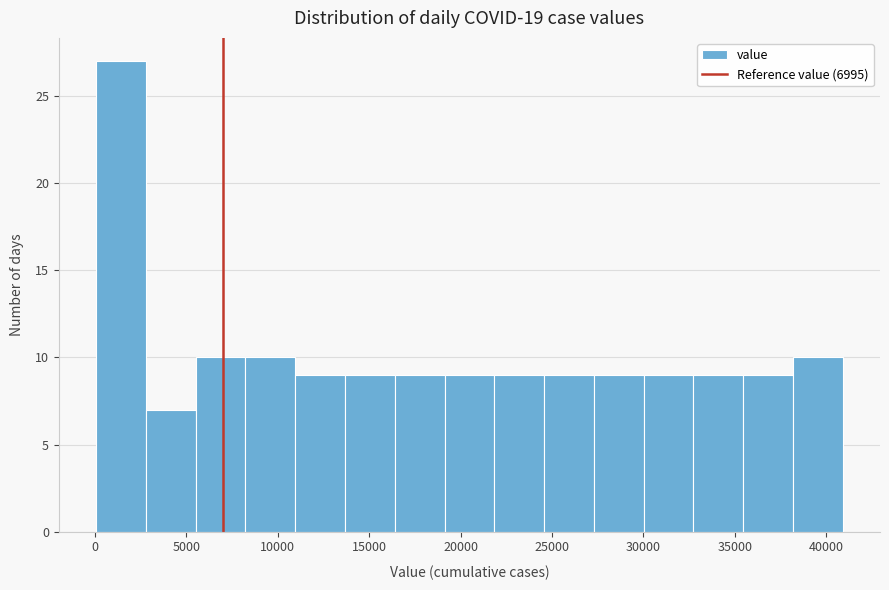

How tall is the bar that spans 5500 to 8000 on the x-axis? Neither the bar edges nor the heights are printed on the chart, so give them approximately, as read against the axes.

10